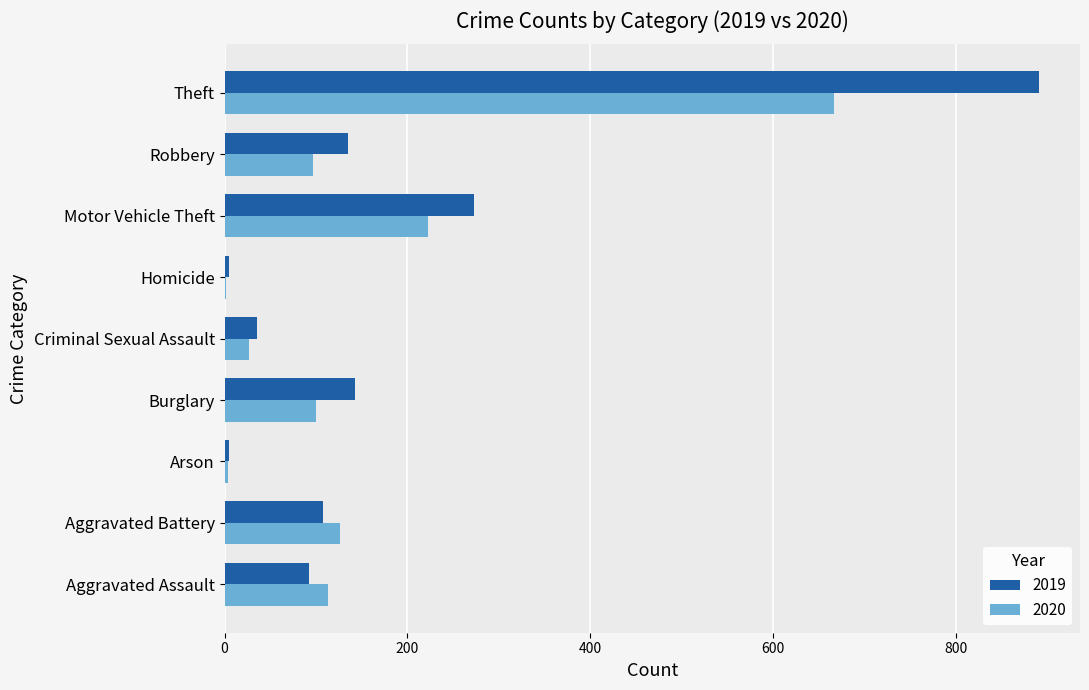

What is the sum of the 2020 values at Criminal Sexual Assault and Burglary?

127